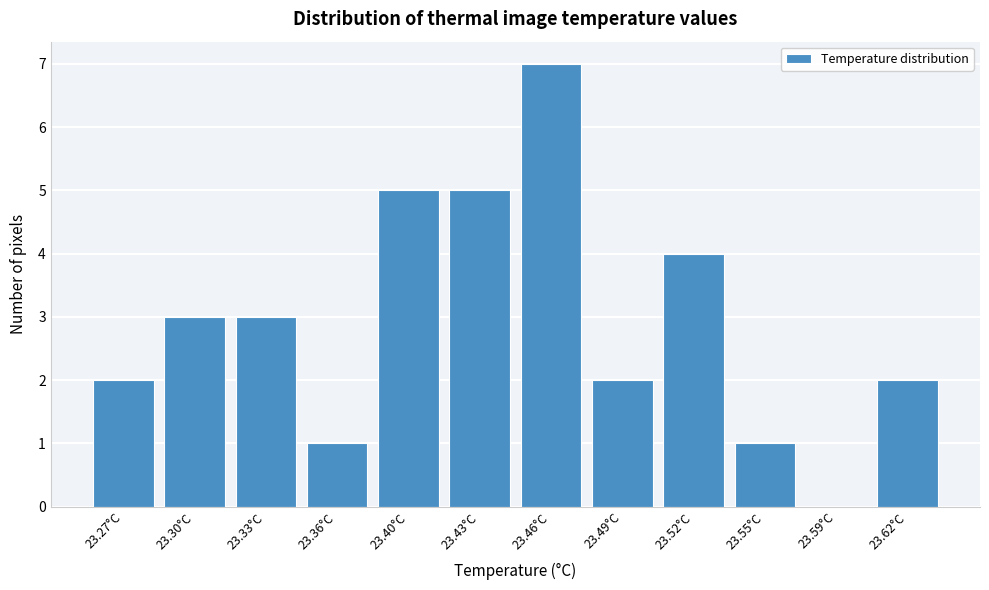

Reading left to right, list all the values displayed in this chart.

23.27°C=2	23.30°C=3	23.33°C=3	23.36°C=1	23.40°C=5	23.43°C=5	23.46°C=7	23.49°C=2	23.52°C=4	23.55°C=1	23.59°C=0	23.62°C=2